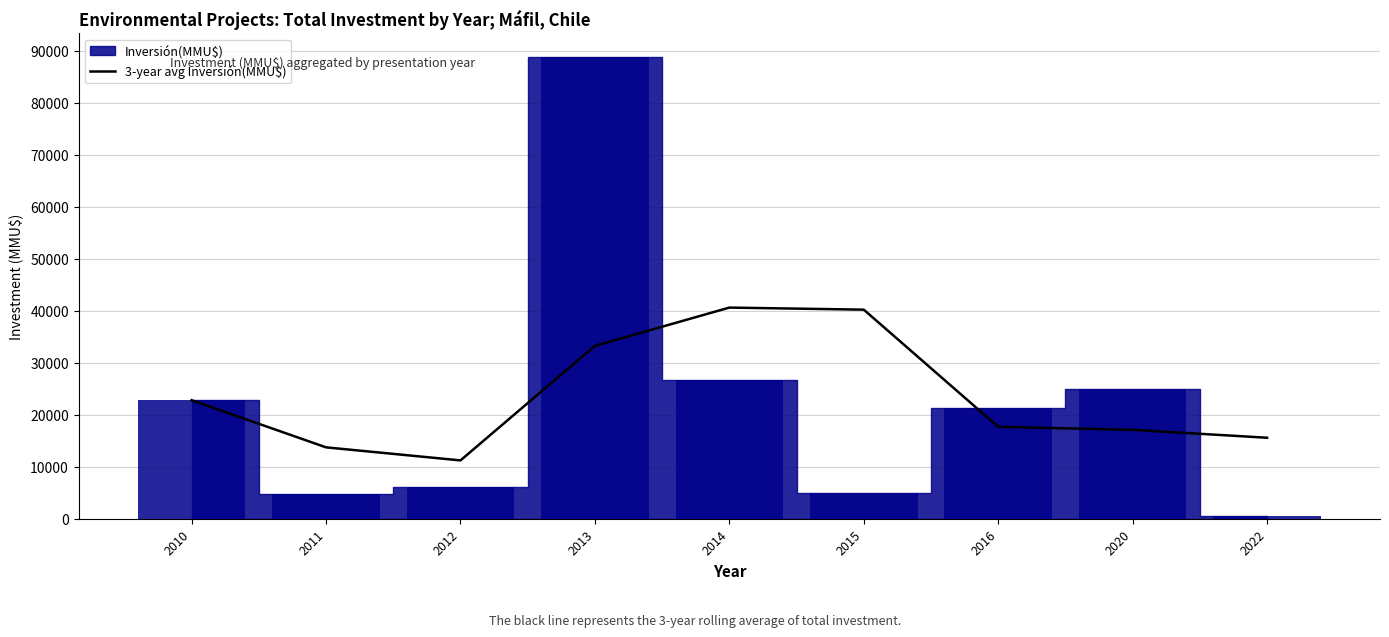

Where is 3-year avg Inversión(MMU$) nearest to the value 25923?

2010